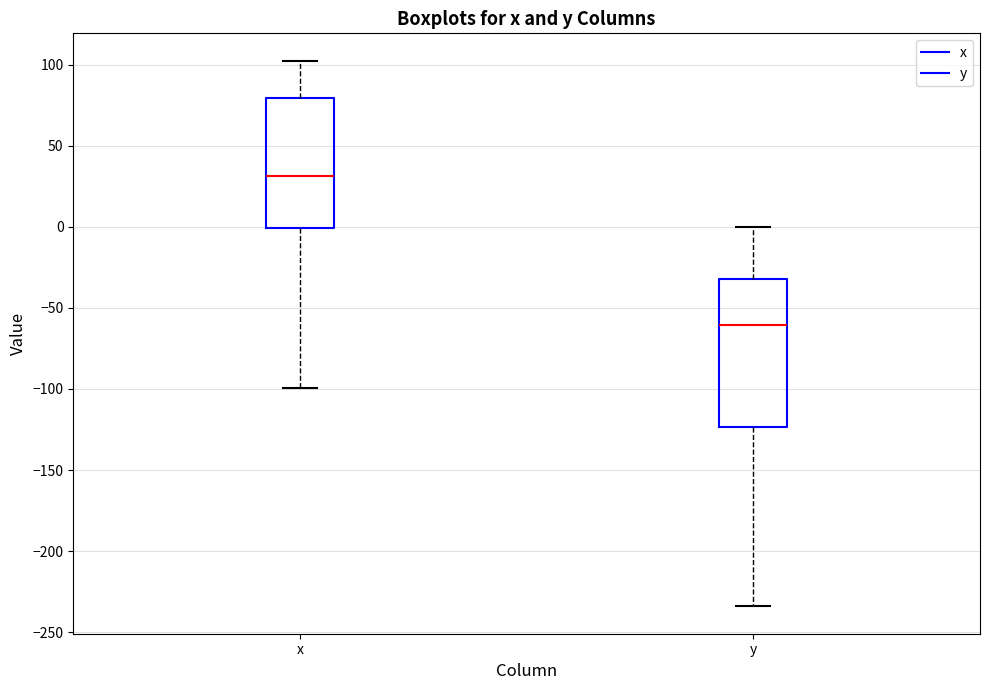

Where does the lower whisker of the box for y end on the y-axis? The values are not printed on the chart, so give them approximately, as read against the axis.

-235